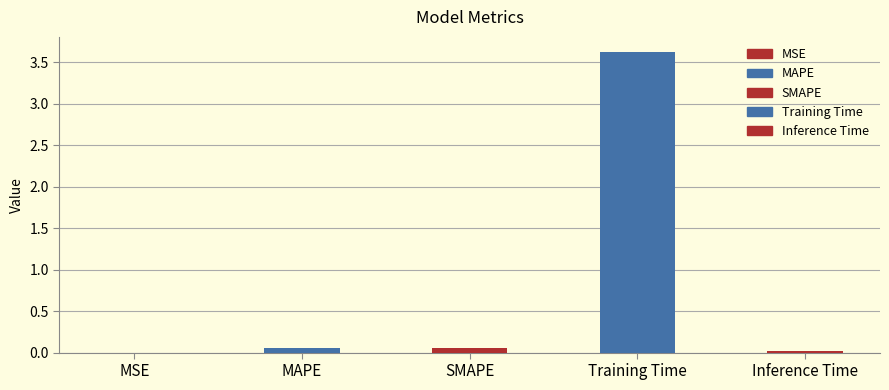

What position from the left is Inference Time?

5